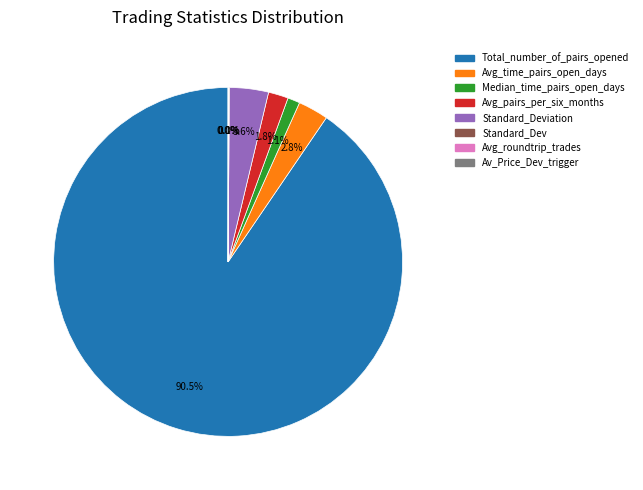

Does any single category account for the majority?

Yes